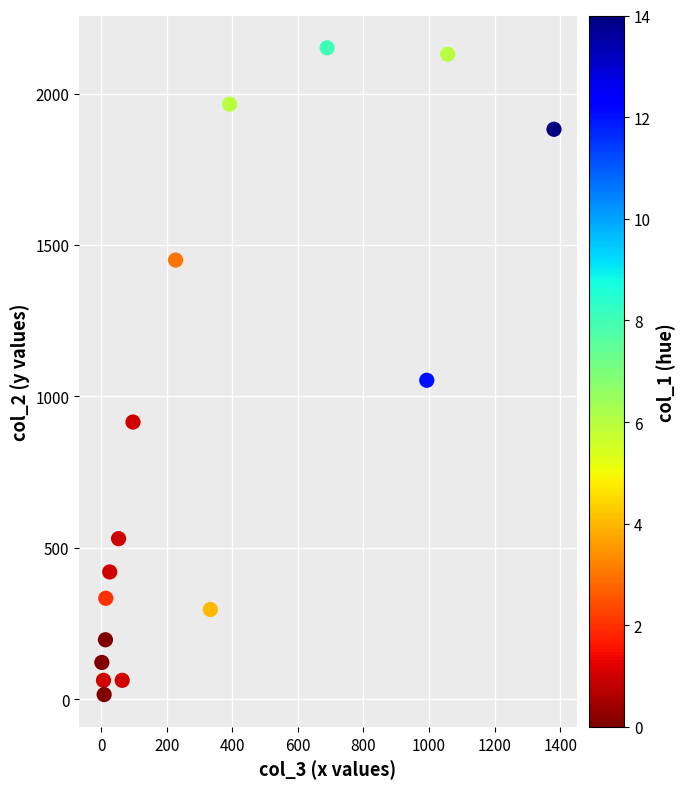

What Y value in the scatter plot is closest to 1083?

1053